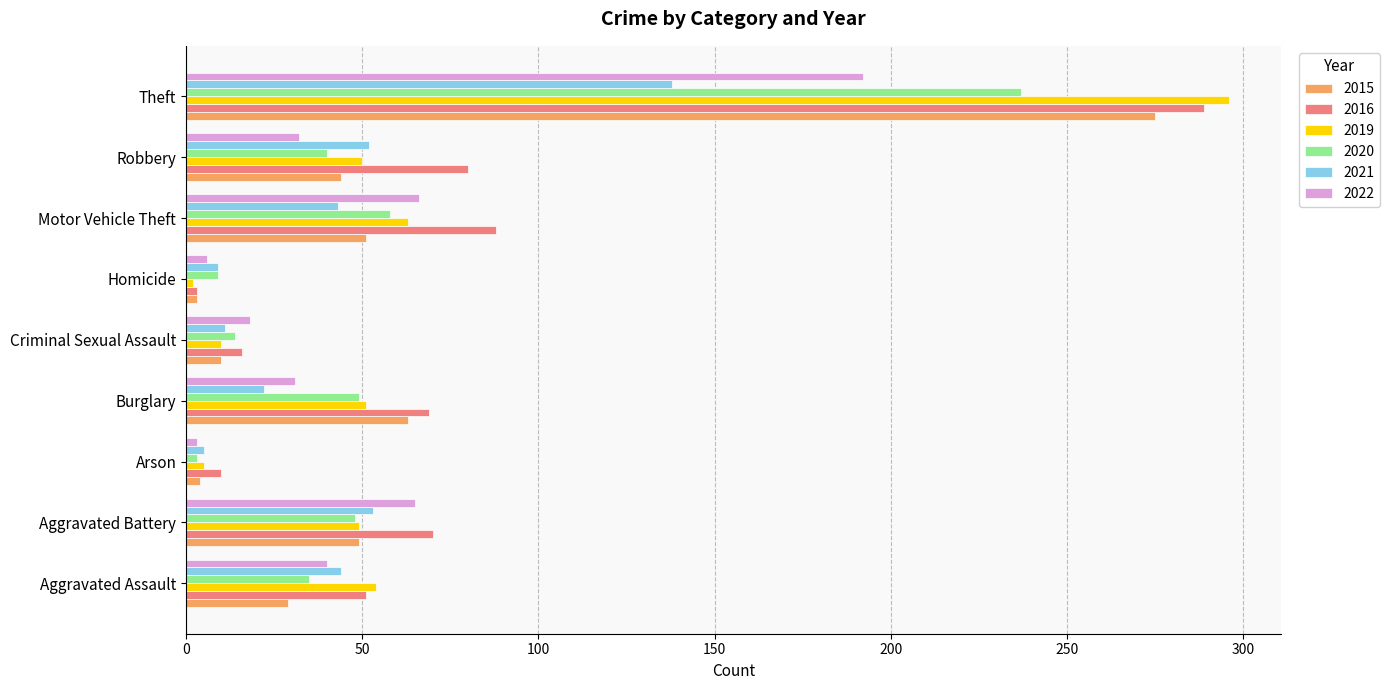

What value does the 2015 series have at Homicide, to the nearest 5?

5